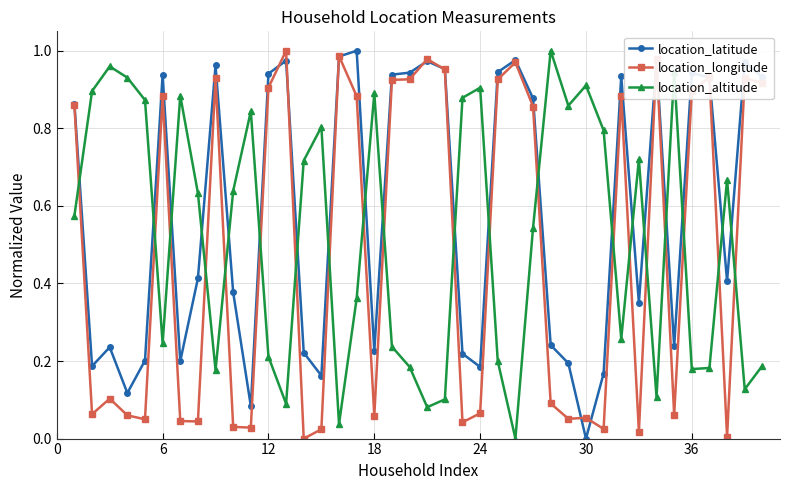

In location_longitude, how many points are higher than both neighbors (excluding endpoints)?

12